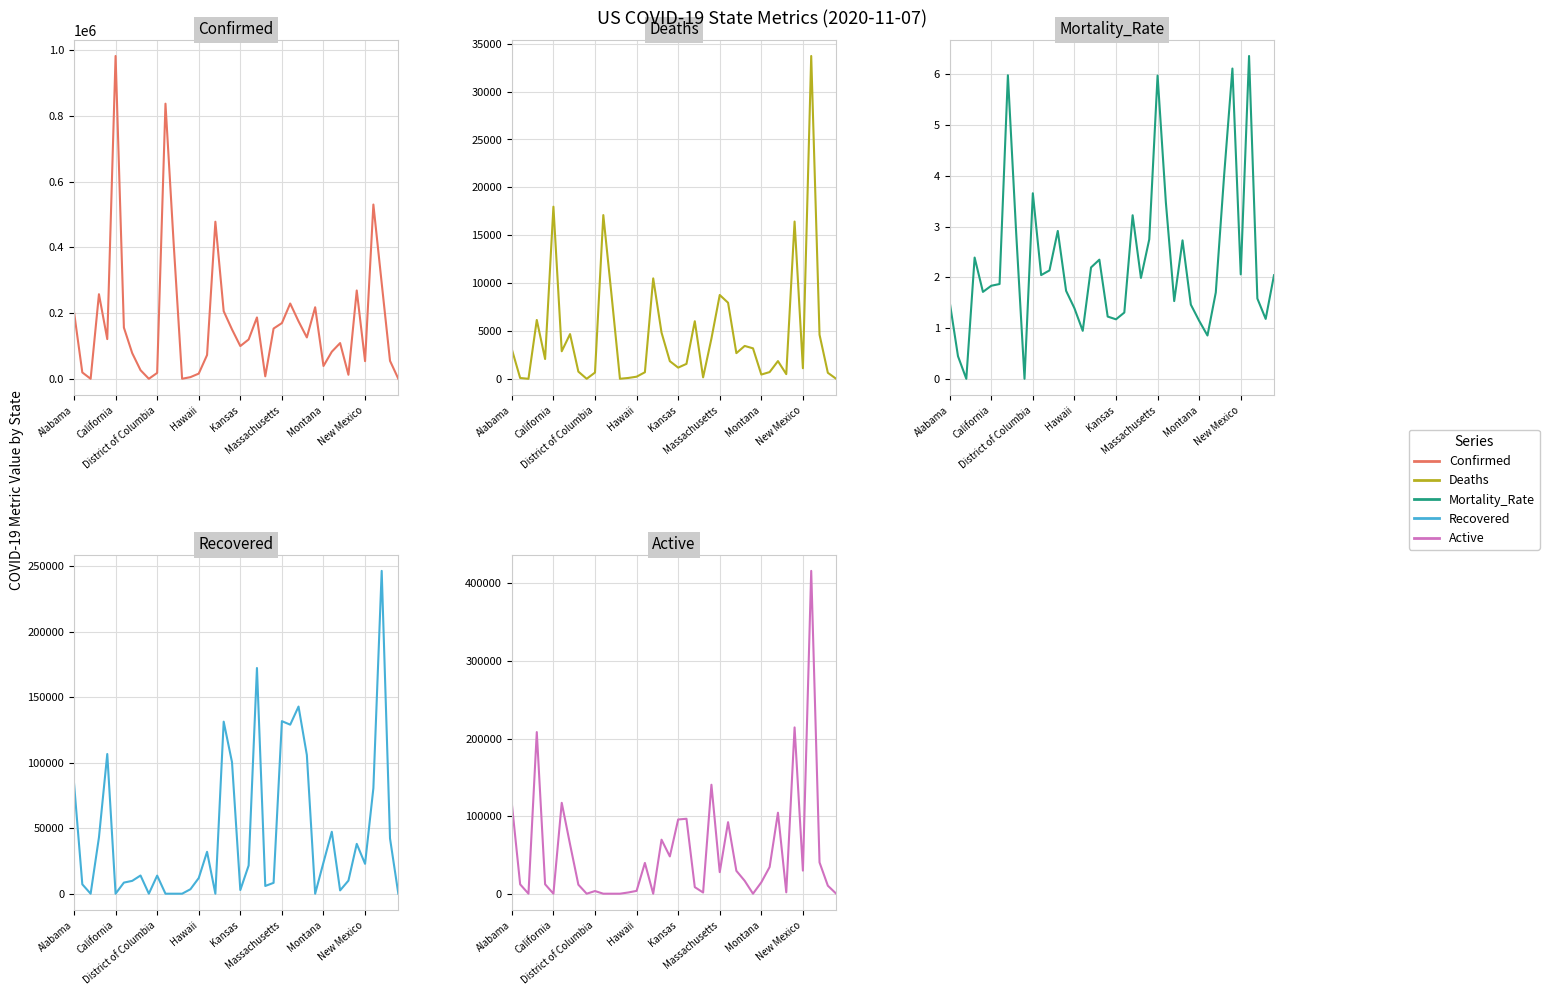

What is the difference between the second highest and second lowest values in the Recovered series?

172210.0